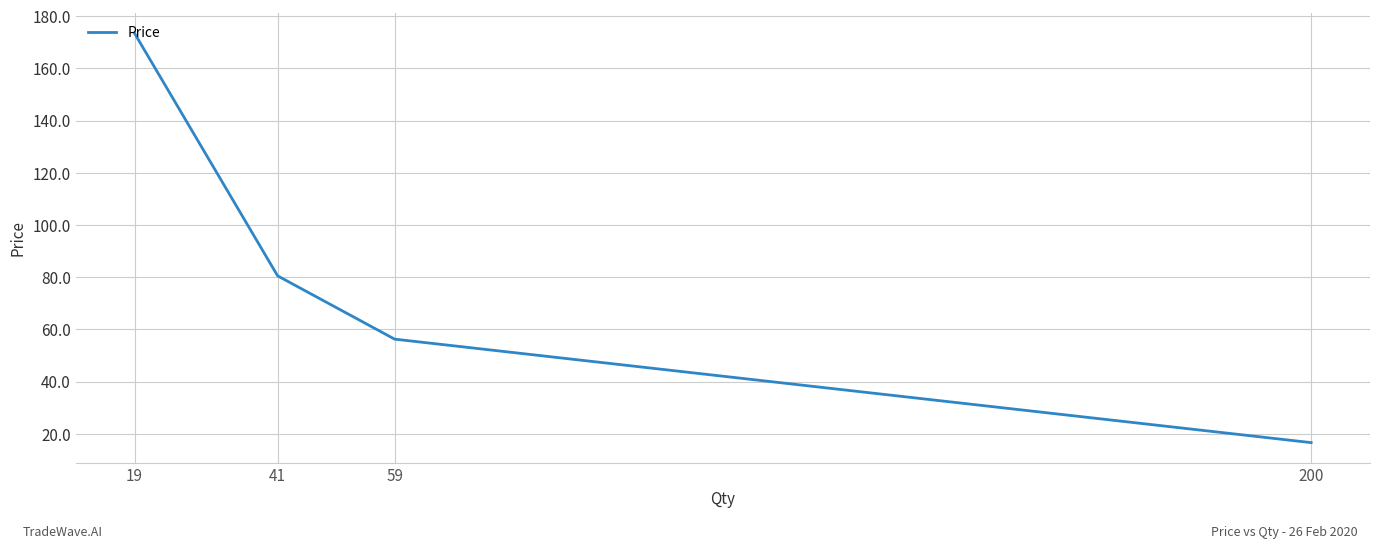

Rank the categories by value from highest to lowest.

19, 41, 59, 200